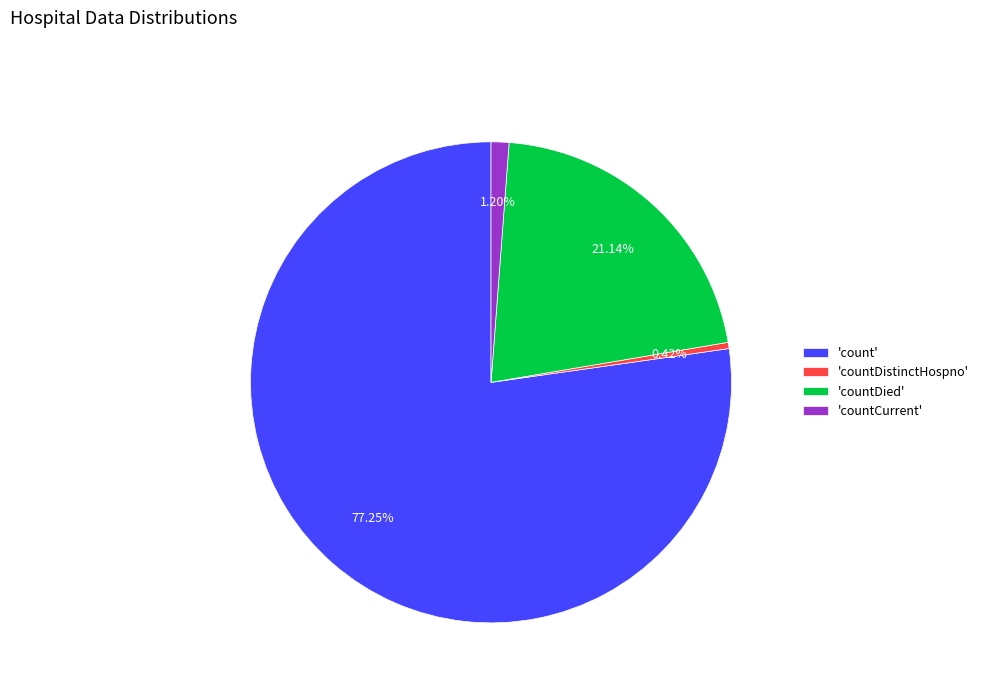

Which has a higher value, 'countCurrent' or 'countDistinctHospno'?

'countCurrent'